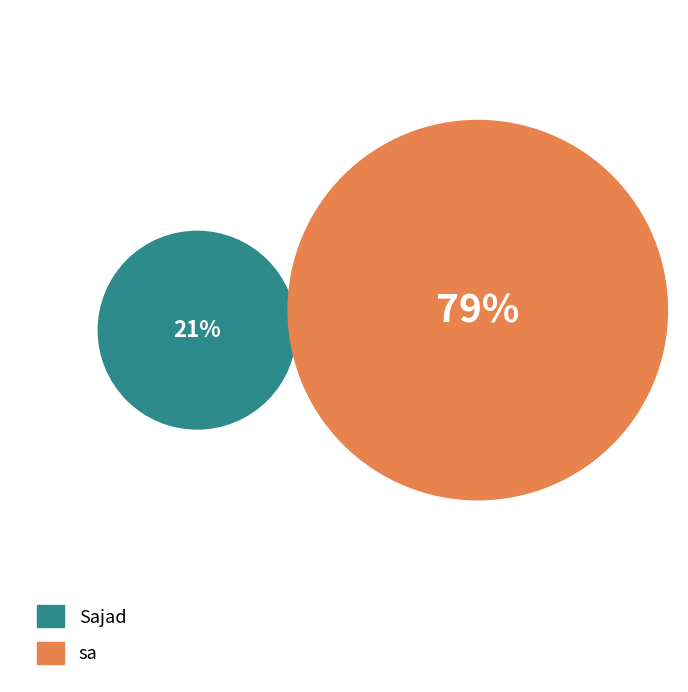

Rank the categories by value from lowest to highest.

Sajad, sa